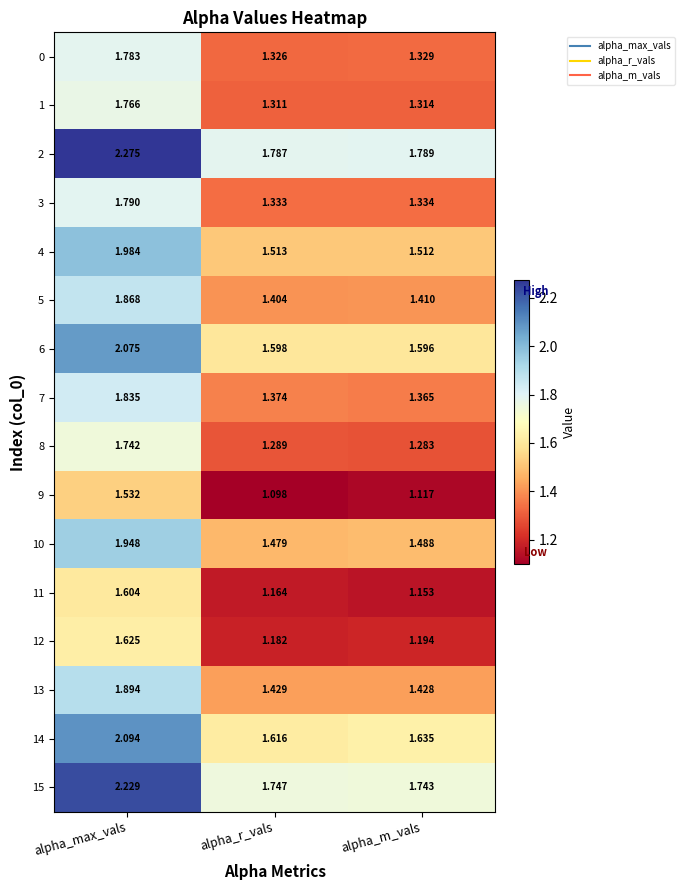

Rank the series at alpha_max_vals from highest to lowest value.

2, 15, 14, 6, 4, 10, 13, 5, 7, 3, 0, 1, 8, 12, 11, 9